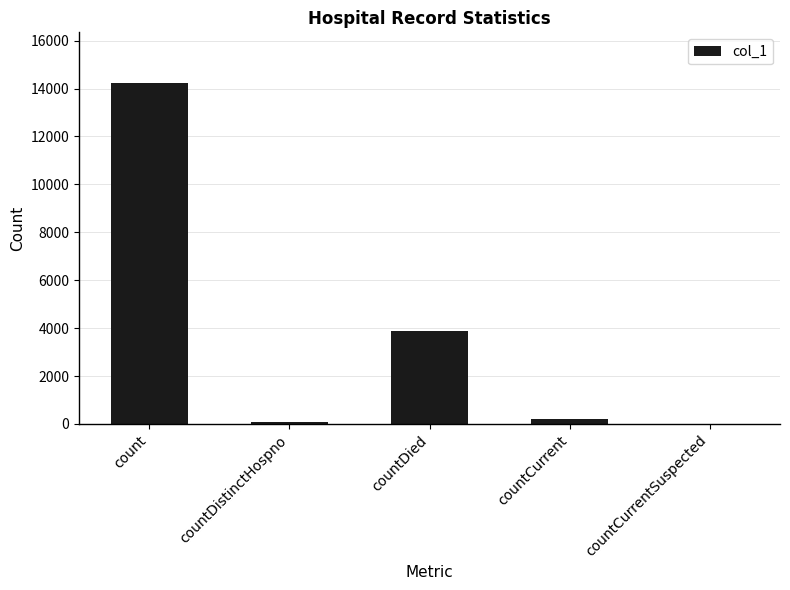

Reading left to right, what are all the values shown in this chart?

count=14215	countDistinctHospno=69	countDied=3876	countCurrent=205	countCurrentSuspected=0